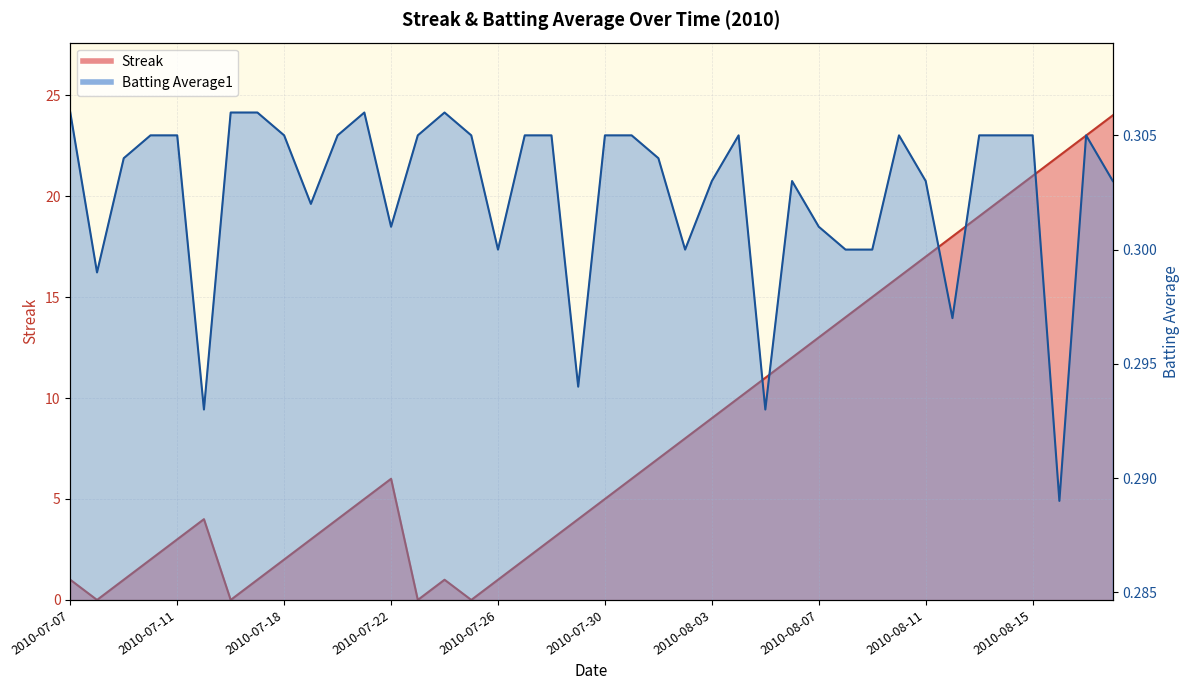

List the labels in order of Streak value, largest first.

2010-08-18, 2010-08-17, 2010-08-16, 2010-08-15, 2010-08-14, 2010-08-13, 2010-08-12, 2010-08-11, 2010-08-10, 2010-08-09, 2010-08-08, 2010-08-07, 2010-08-06, 2010-08-05, 2010-08-04, 2010-08-03, 2010-08-02, 2010-08-01, 2010-07-22, 2010-07-31, 2010-07-21, 2010-07-30, 2010-07-15, 2010-07-20, 2010-07-29, 2010-07-11, 2010-07-19, 2010-07-28, 2010-07-10, 2010-07-18, 2010-07-27, 2010-07-07, 2010-07-09, 2010-07-17, 2010-07-24, 2010-07-26, 2010-07-08, 2010-07-16, 2010-07-23, 2010-07-25